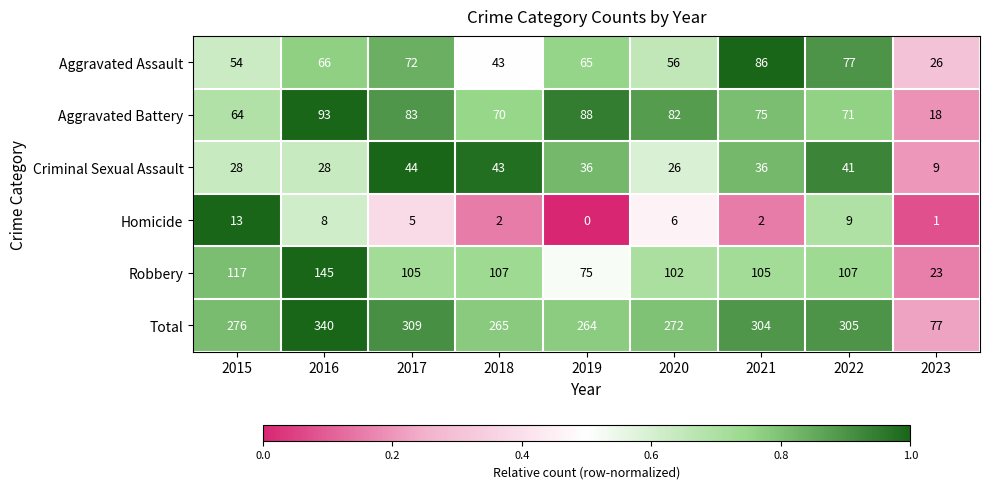

True or false: Aggravated Battery has a value of 88 at 2019.

True